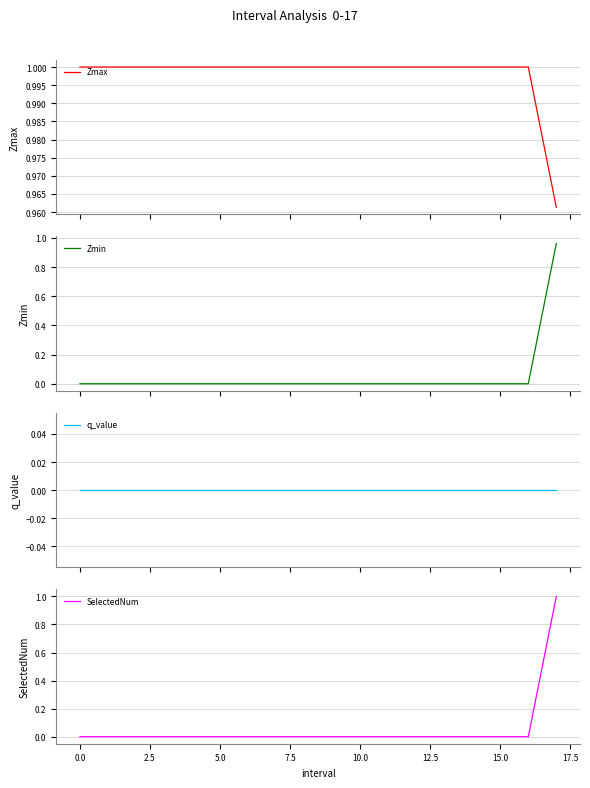

The q_value series shows 0.0 at 15. True or false?

True